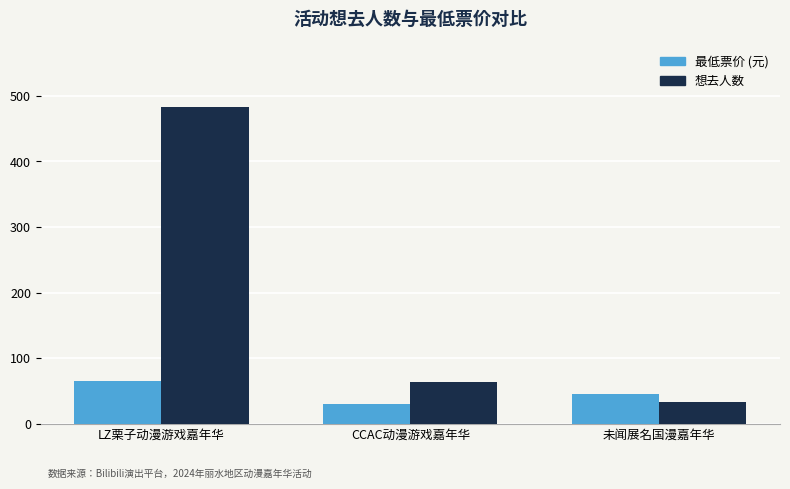

At which label does 想去人数 first exceed 64?

LZ栗子动漫游戏嘉年华